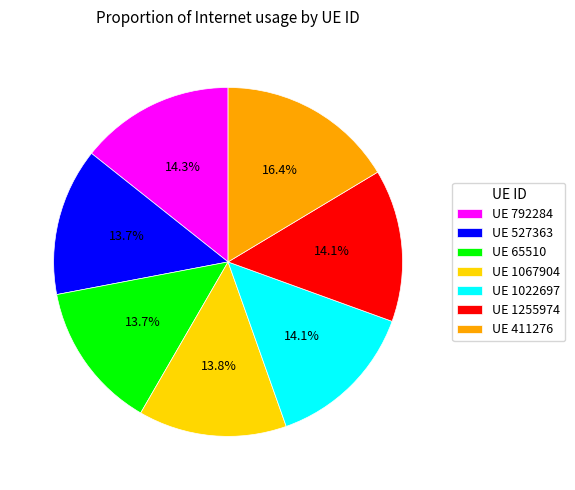

Which has a higher value, UE 527363 or UE 411276?

UE 411276